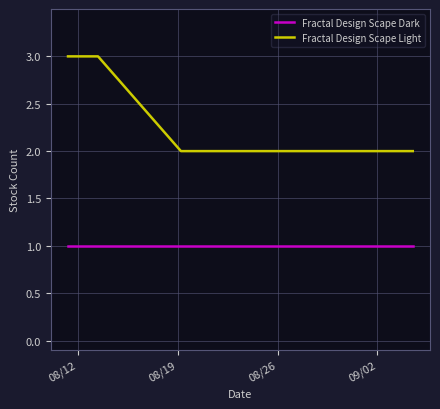

Which series has the largest total across all categories?

Fractal Design Scape Light